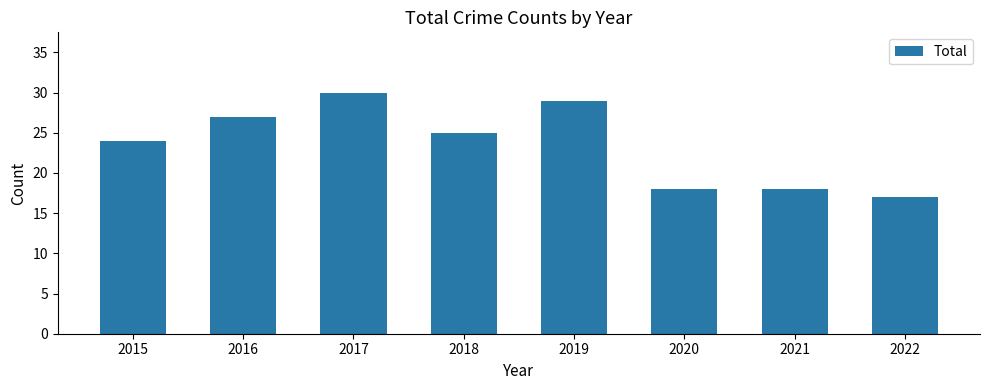

What is the value of the 6th bar from the left?

18